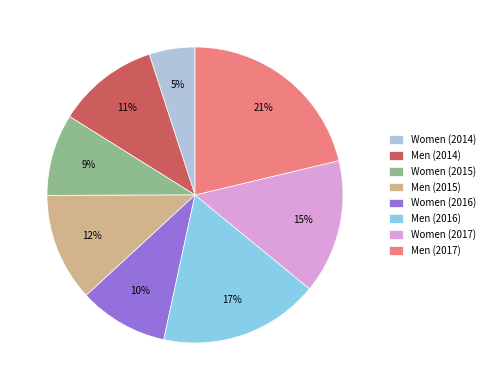

To the nearest percent, what is the difference between the Men (2017) and Men (2015) slice percentages?

9%